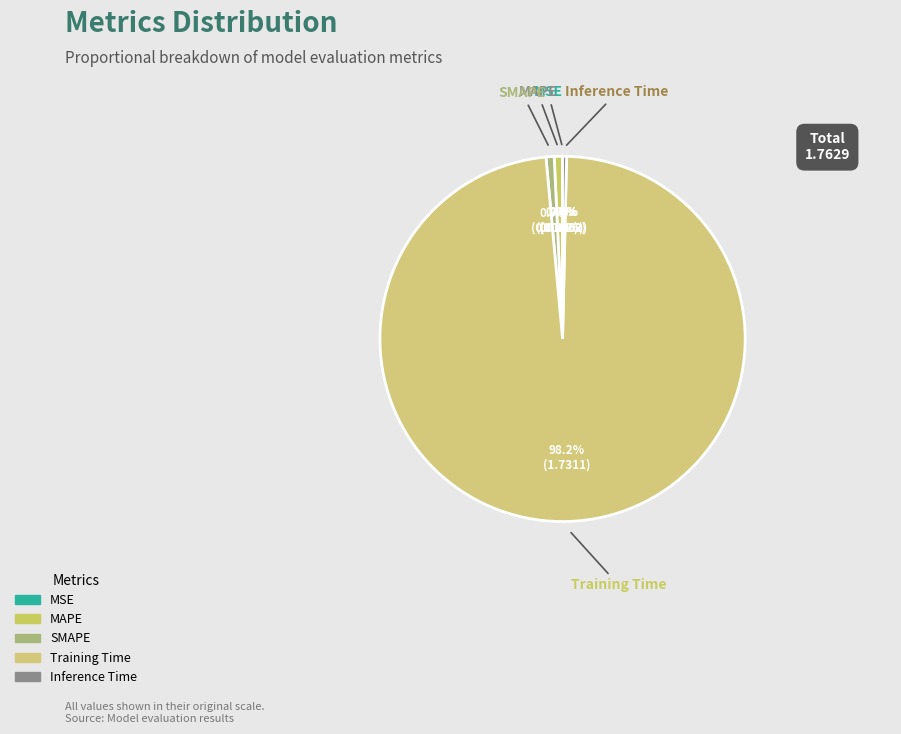

Does any single category account for the majority?

Yes